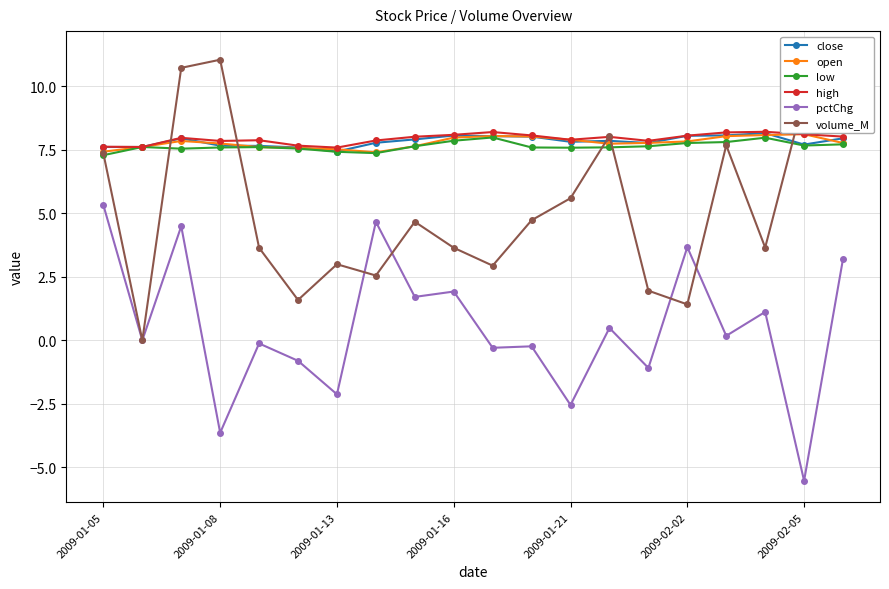

What is the difference between the maximum and second lowest values in the close series?

0.6